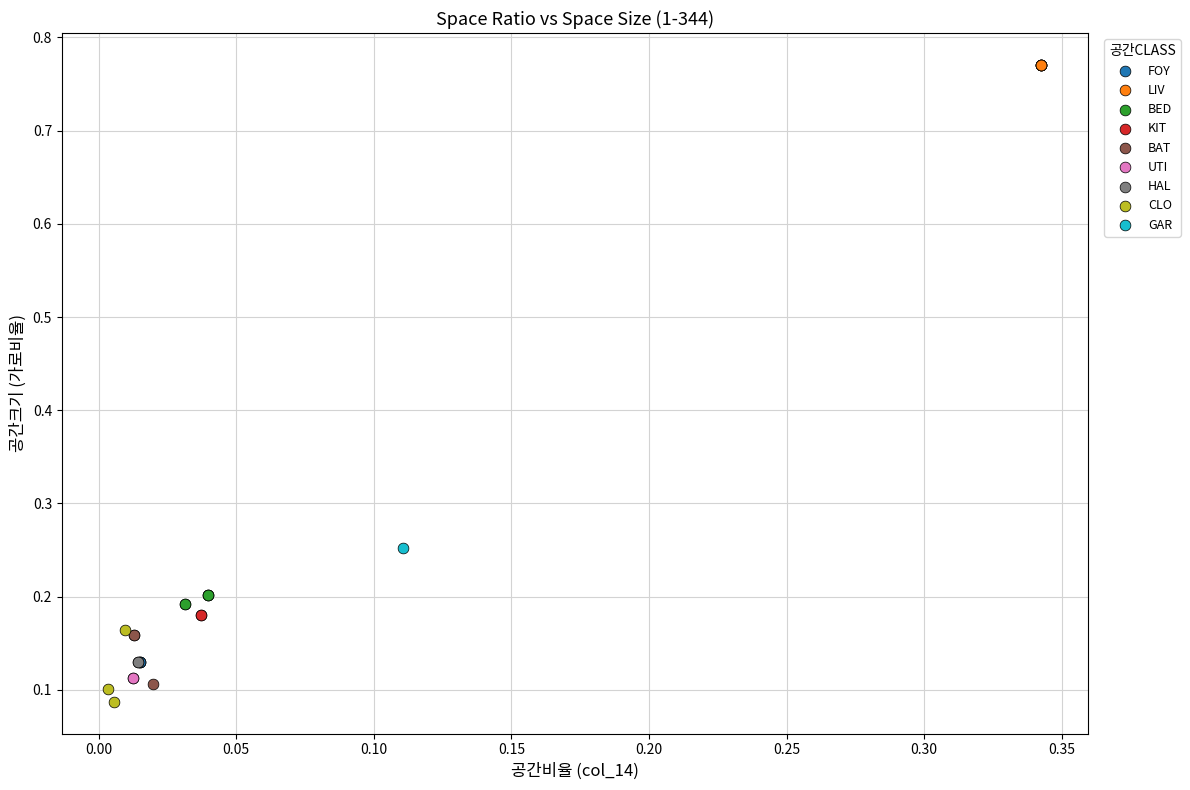

What are all the series names shown in the legend?

FOY, LIV, BED, KIT, BAT, UTI, HAL, CLO, GAR